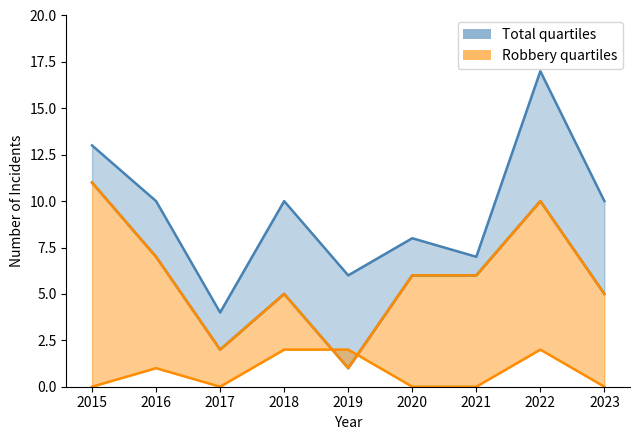

How many interior local peaks does the Robbery series have?

2